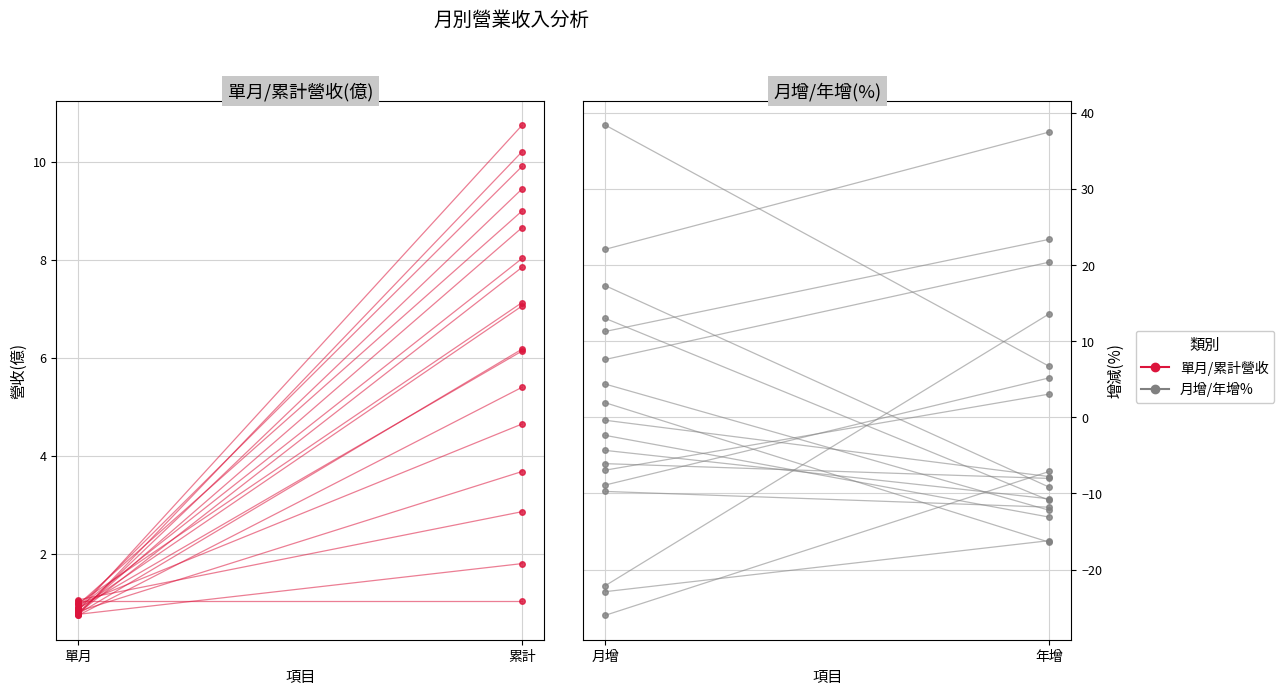

Is it true that 月增/年增 equals -10.7 at 年增?

True